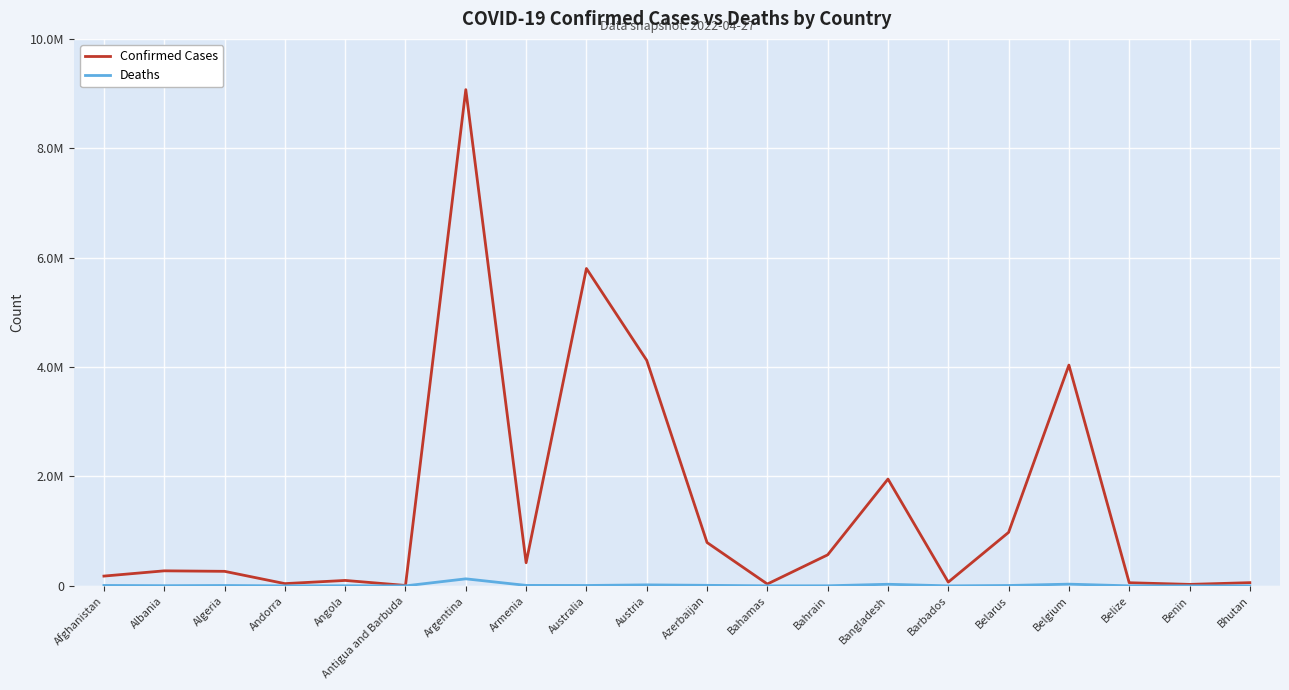

What is the sum of all Deaths values?

263281